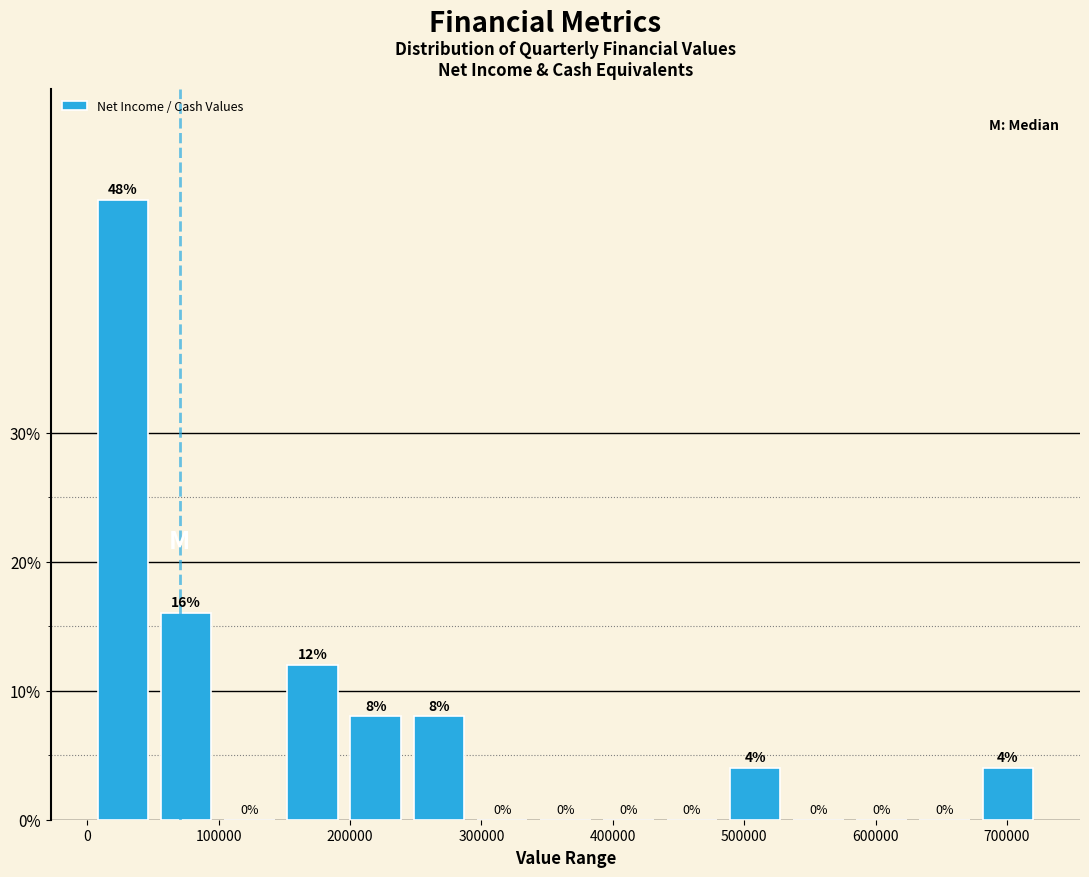

Reading left to right, list every bar in this chart as the range it spans on the x-axis followed by its height. The bar edges are not printed on the chart, so give them approximately, as read against the axis.

0 to 50000: 48
50000 to 100000: 16
100000 to 150000: 0
150000 to 200000: 12
200000 to 240000: 8
240000 to 290000: 8
290000 to 340000: 0
340000 to 390000: 0
390000 to 440000: 0
440000 to 480000: 0
480000 to 530000: 4
530000 to 580000: 0
580000 to 630000: 0
630000 to 680000: 0
680000 to 720000: 4